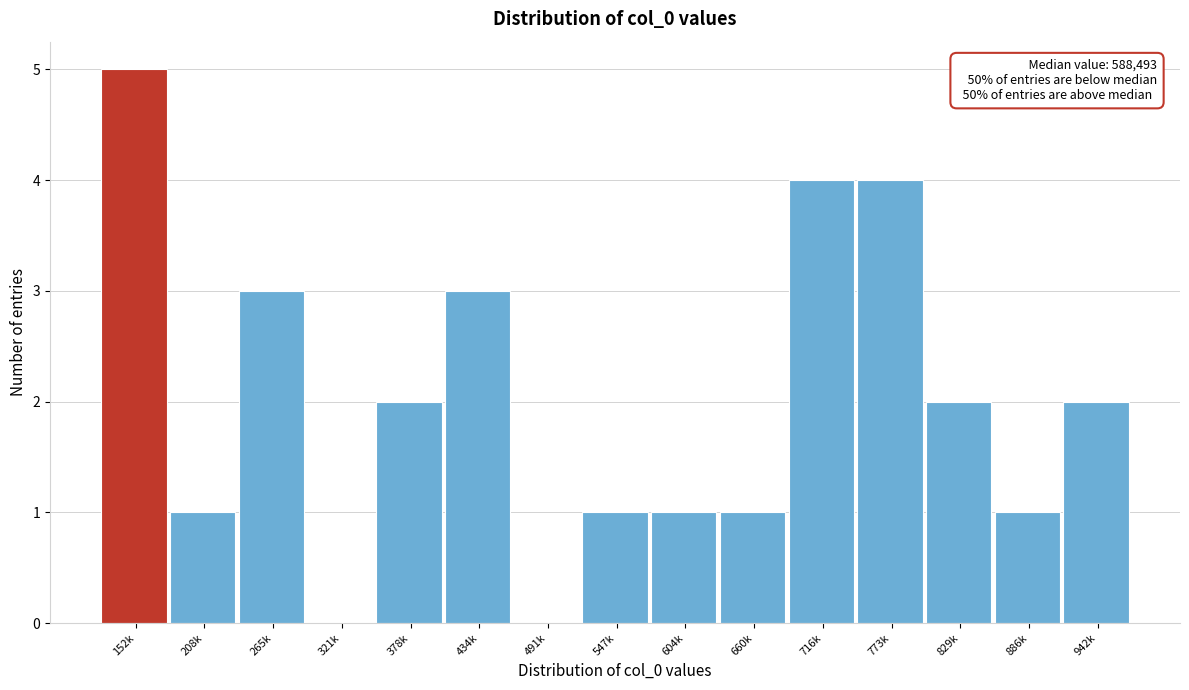

Reading right to left, list all the values displayed in this chart.

942k=2	886k=1	829k=2	773k=4	716k=4	660k=1	604k=1	547k=1	491k=0	434k=3	378k=2	321k=0	265k=3	208k=1	152k=5